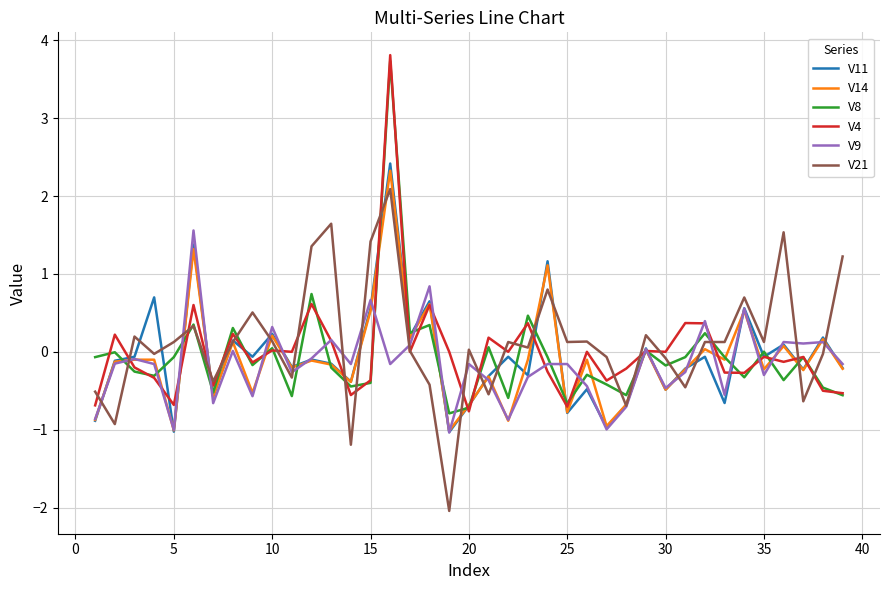

What are all the series names shown in the legend?

V11, V14, V8, V4, V9, V21